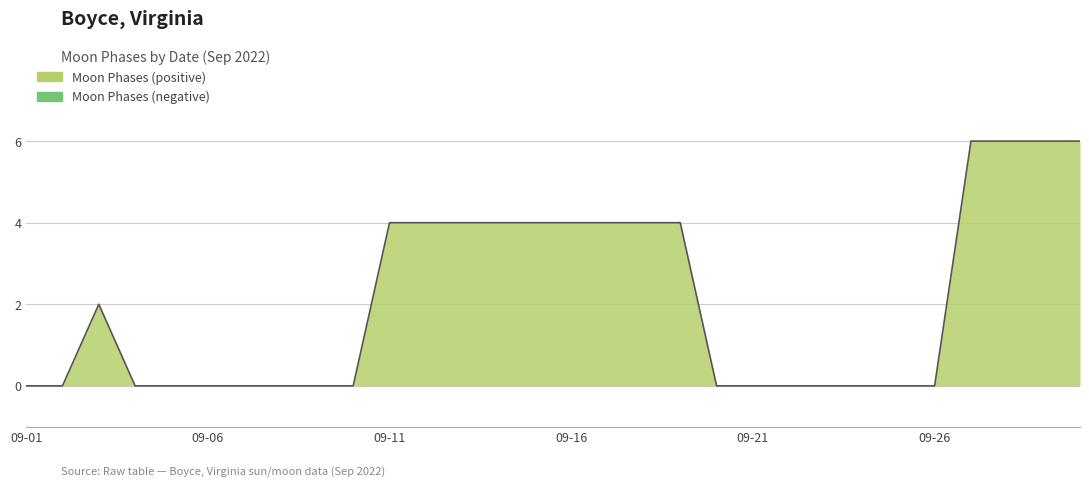

How many values are between 0 and 4?

26